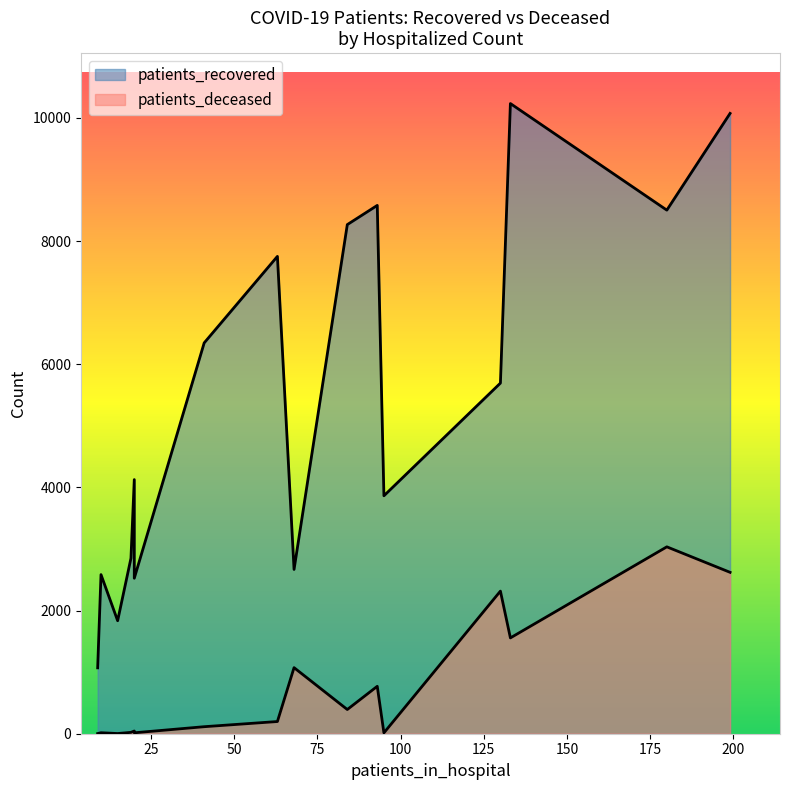

Which series has the largest total across all categories?

patients_recovered